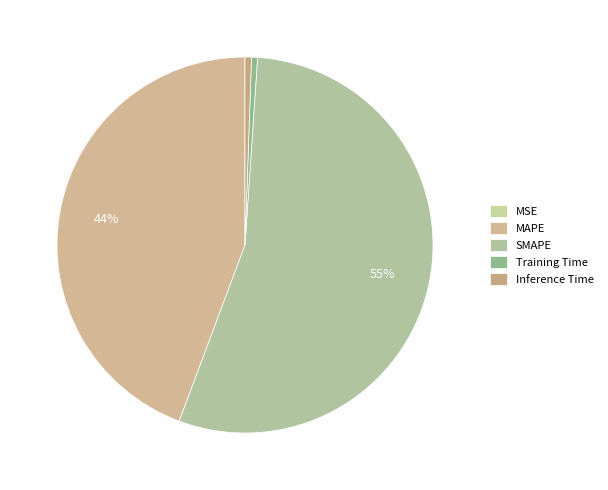

What percentage is the Inference Time slice, to the nearest percent?

1%